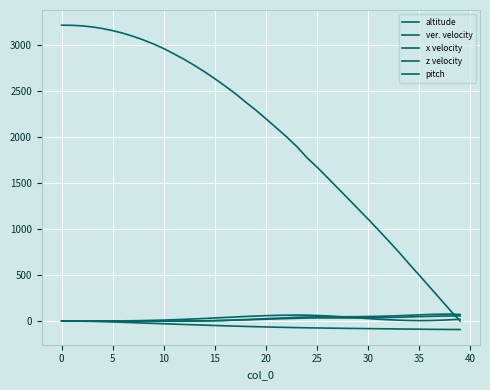

Is this an area chart (filled region under the line)?

No